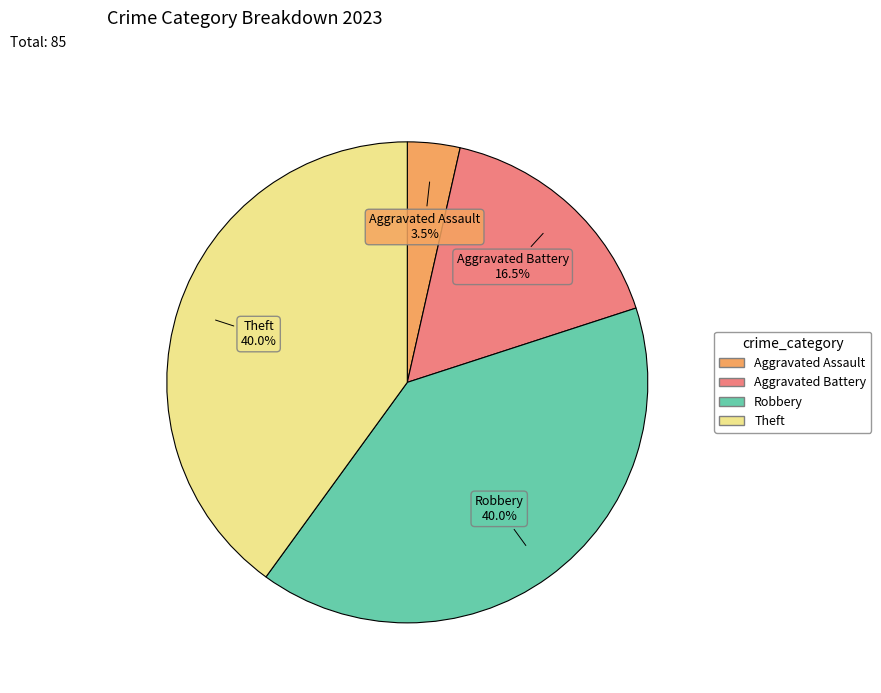

Does any single category account for the majority?

No